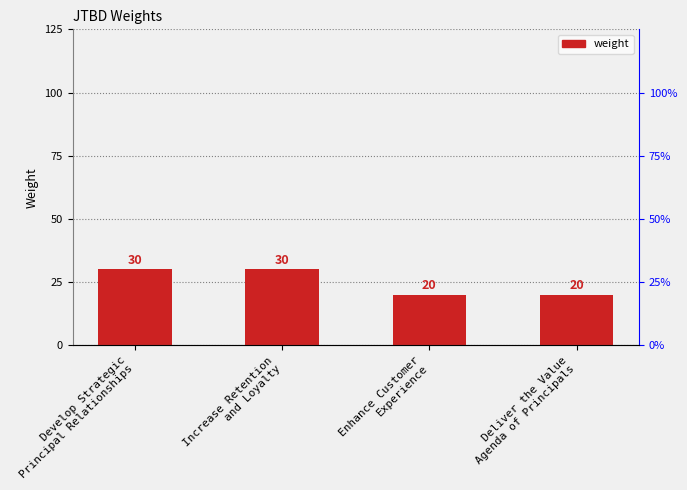

Reading left to right, extract all data points from this chart.

30	30	20	20